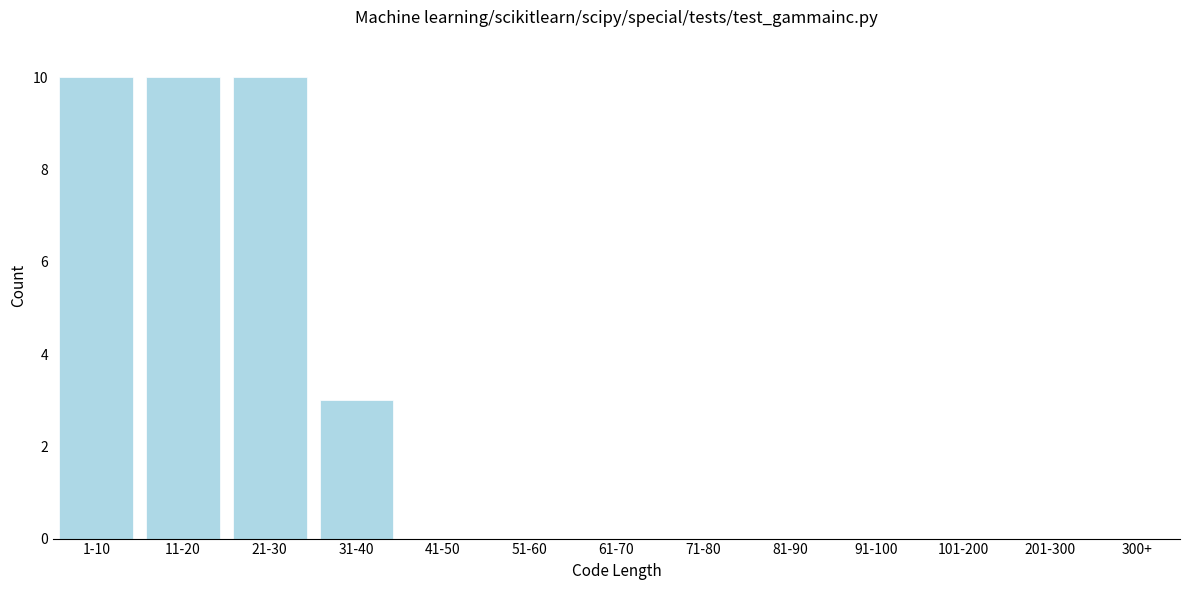

Reading left to right, list all the values displayed in this chart.

1-10=10	11-20=10	21-30=10	31-40=3	41-50=0	51-60=0	61-70=0	71-80=0	81-90=0	91-100=0	101-200=0	201-300=0